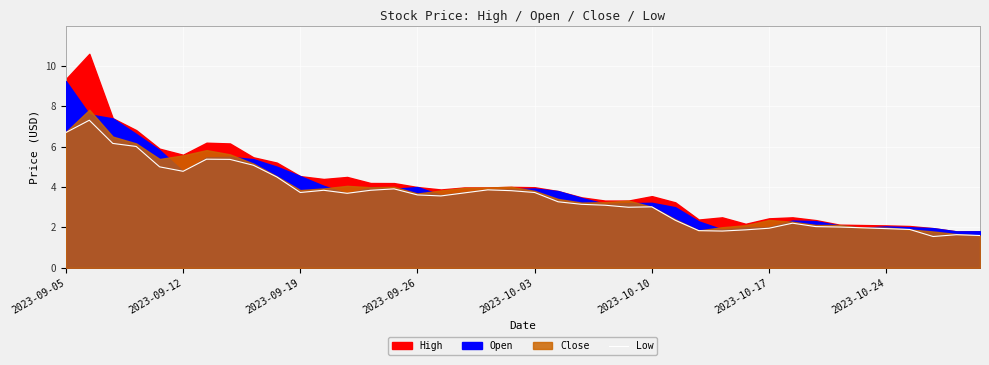

What is the highest value of the Low series?

7.3